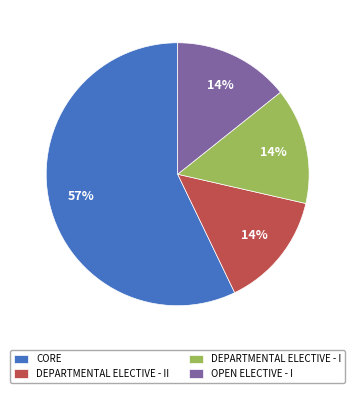

What percentage is the DEPARTMENTAL ELECTIVE - II slice, to the nearest percent?

14%